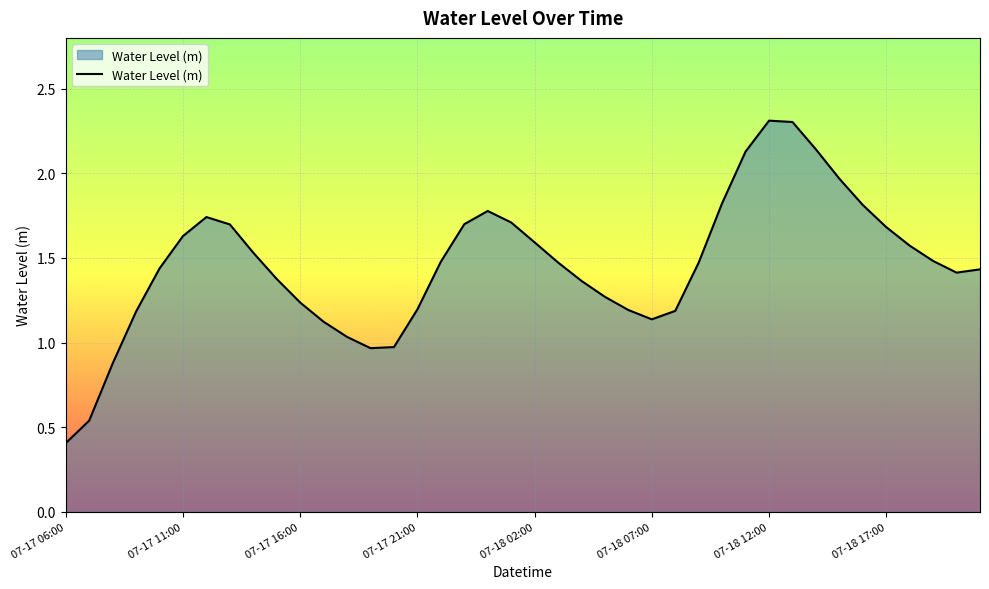

What is the maximum value shown in the chart?

2.3